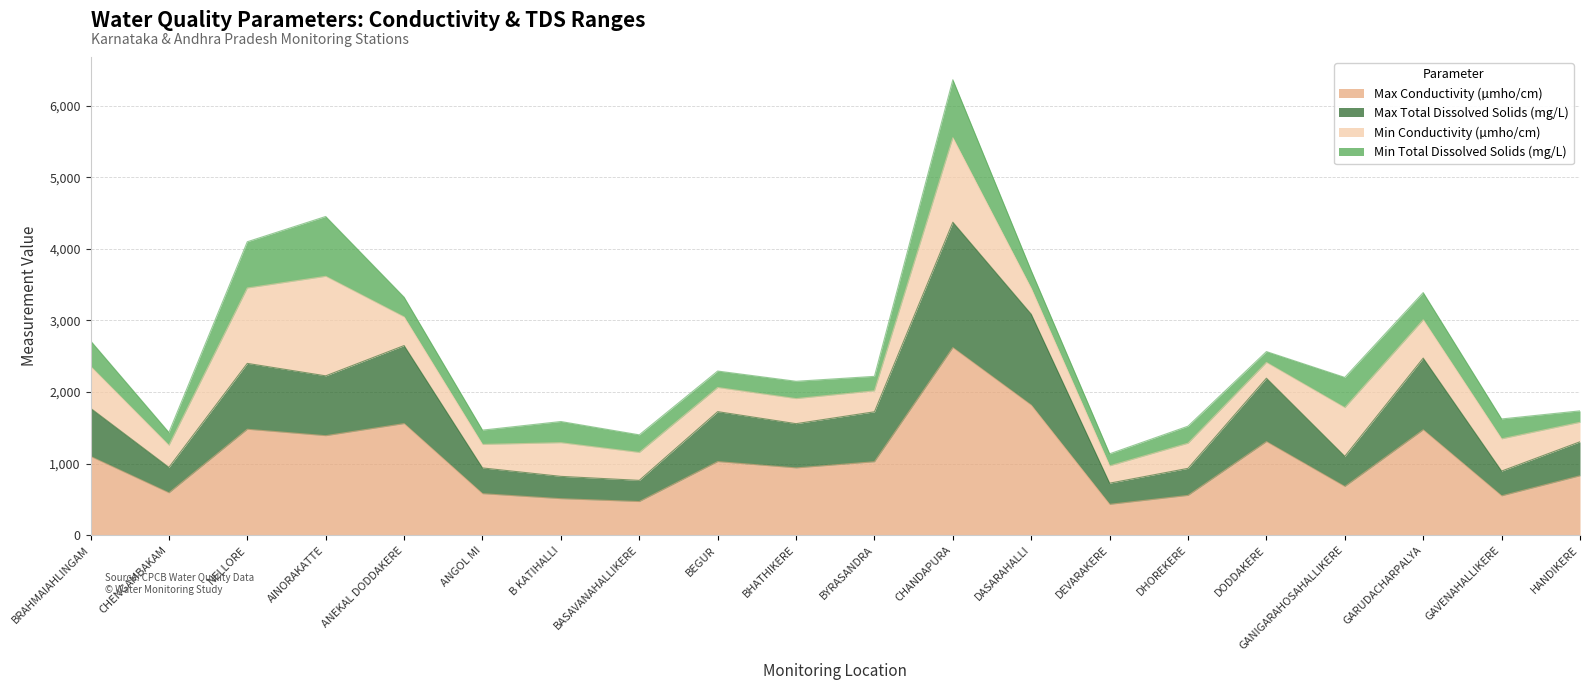

The value of Max Conductivity (µmho/cm) at CHANDAPURA is 1357. True or false?

False